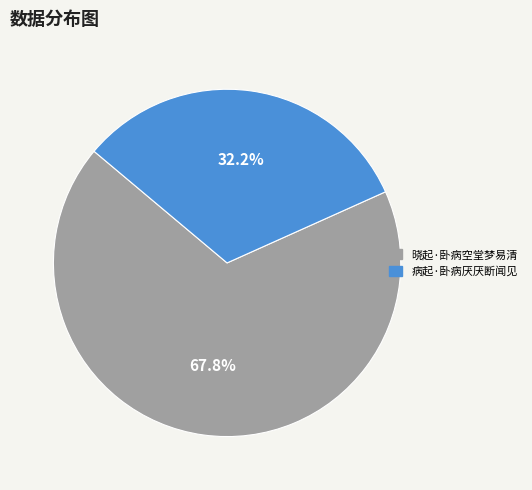

The 病起·卧病厌厌断闻见 slice represents 32% of the pie. True or false?

True